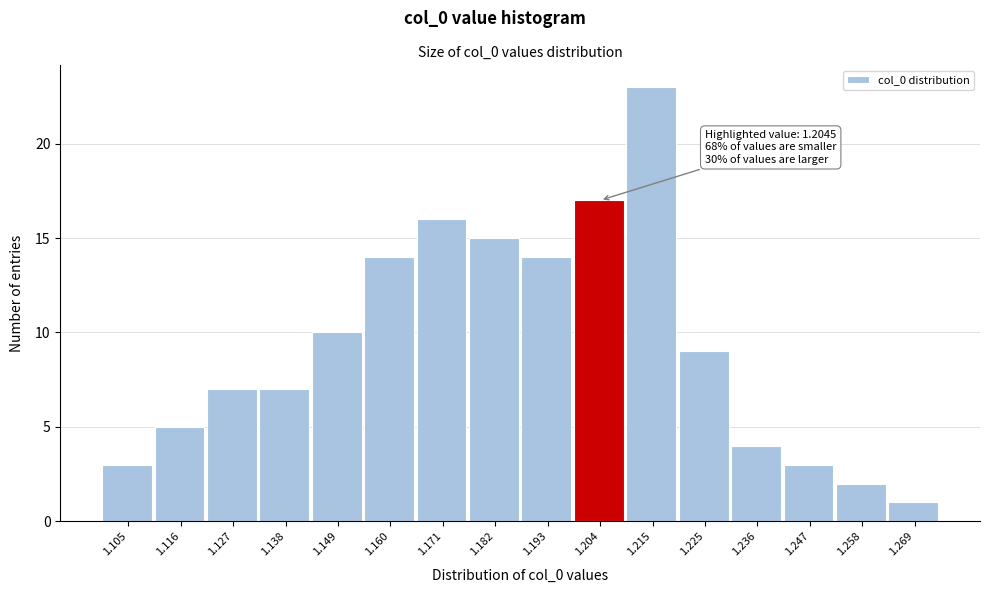

Over which range of the x-axis is the bar tallest?

1.210 to 1.220